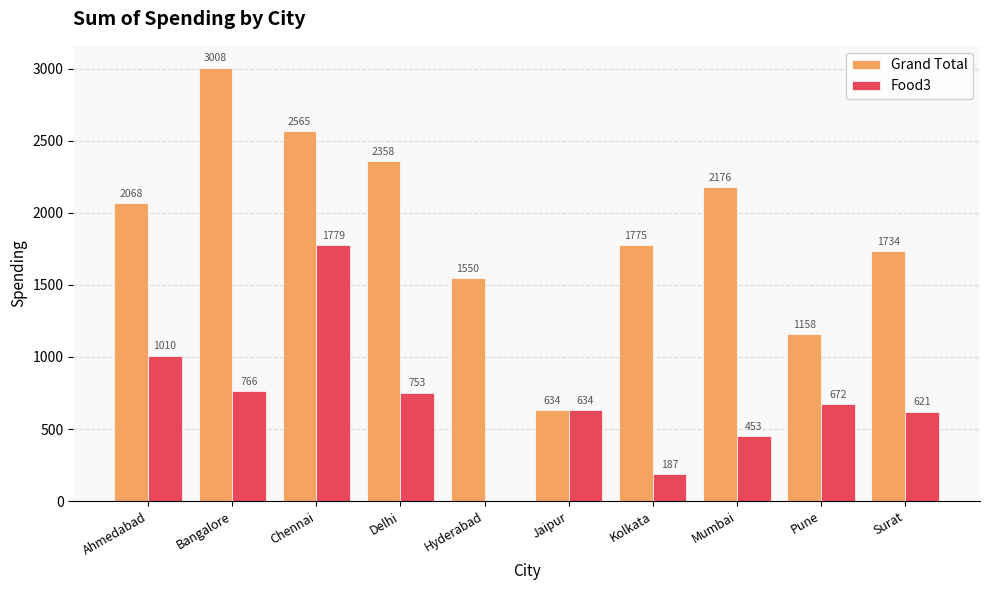

Between Bangalore and Hyderabad, which series saw the biggest shift?

Grand Total